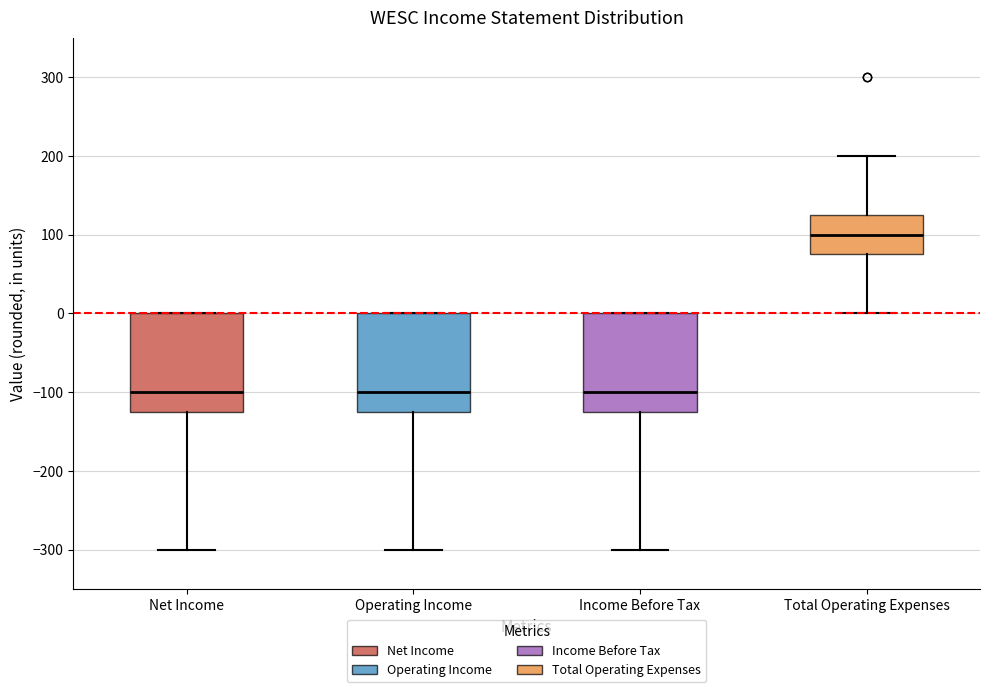

Reading left to right, read every box against the y-axis: the position of its median line, the range the box covers, and the ends of its whiskers. The values are not printed on the chart, so give them approximately, as read against the axis.

Net Income: median -100, box -120 to 0, whiskers -300 to 0
Operating Income: median -100, box -120 to 0, whiskers -300 to 0
Income Before Tax: median -100, box -120 to 0, whiskers -300 to 0
Total Operating Expenses: median 100, box 80 to 130, whiskers 0 to 200